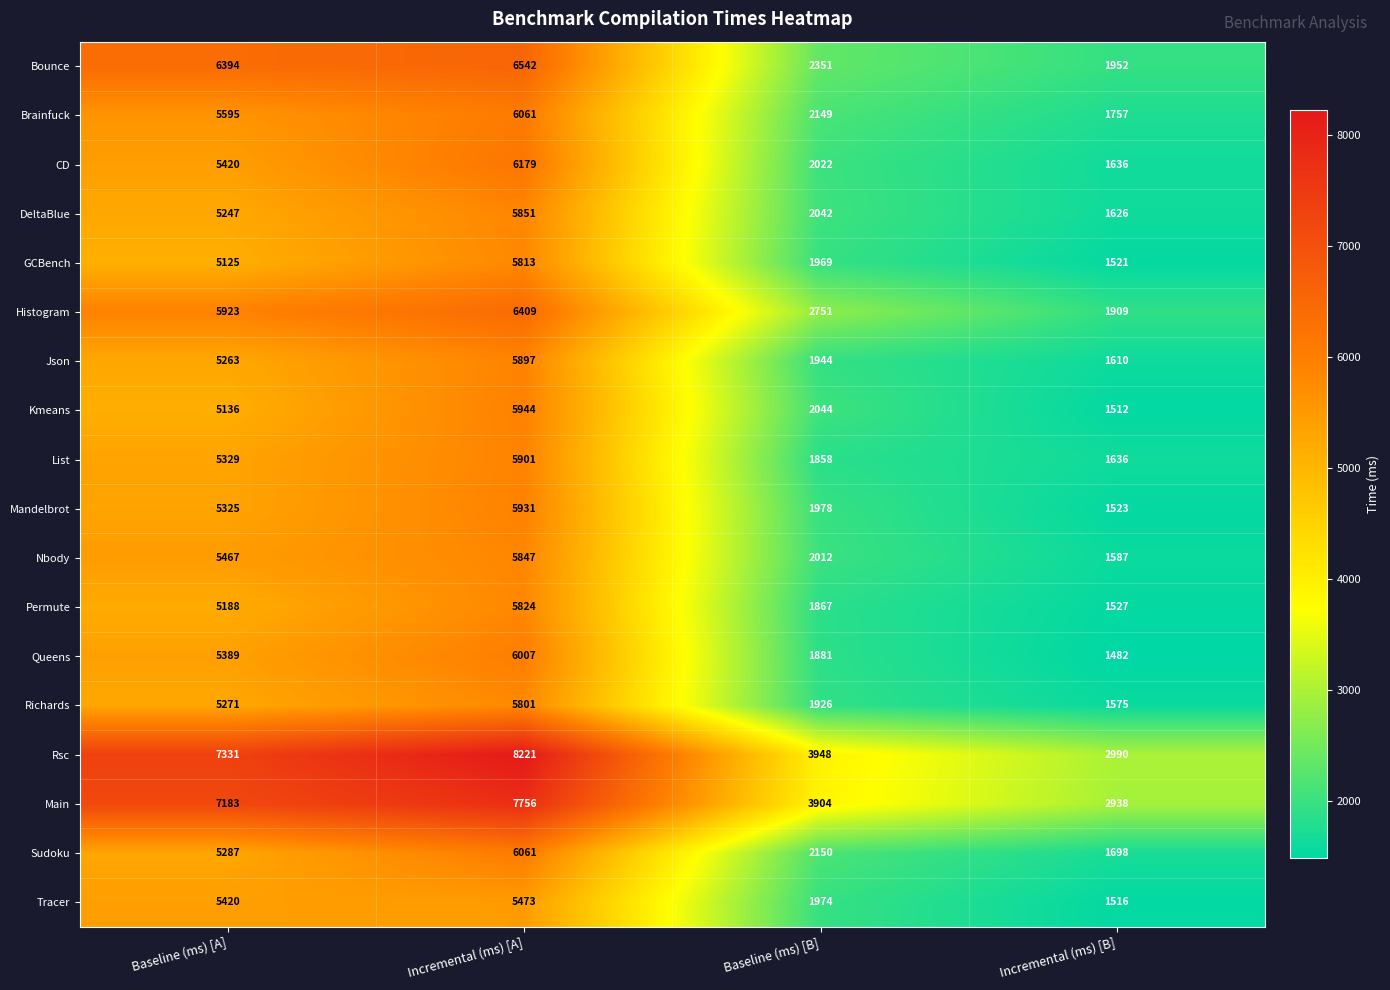

What is the total value across all series at Incremental (ms) [A]?

111518